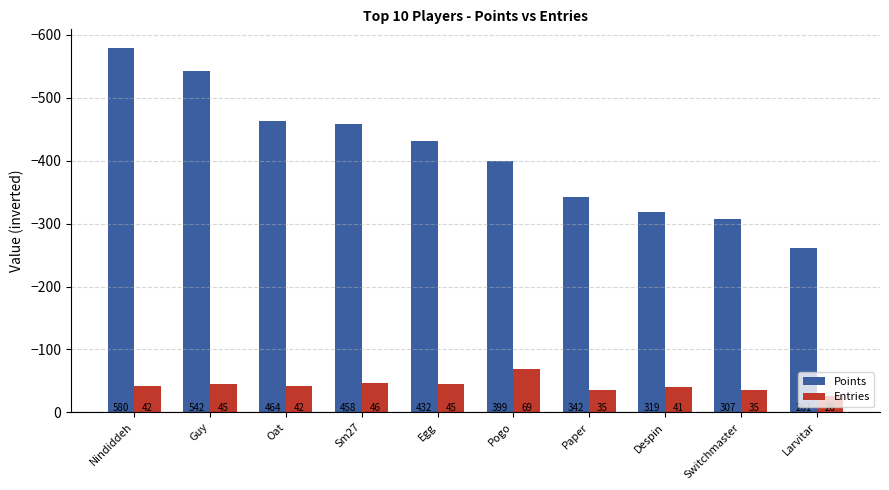

How many bars are there in total?

20